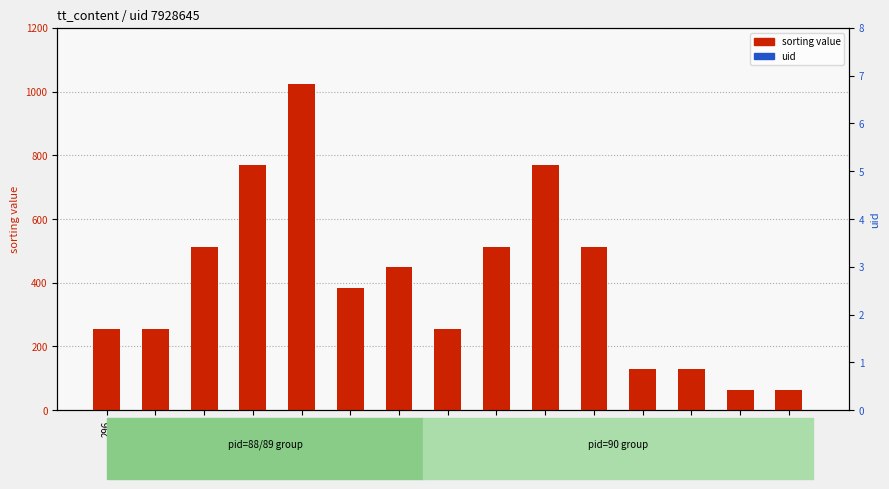

Which series has the widest spread of Y values?

sorting value